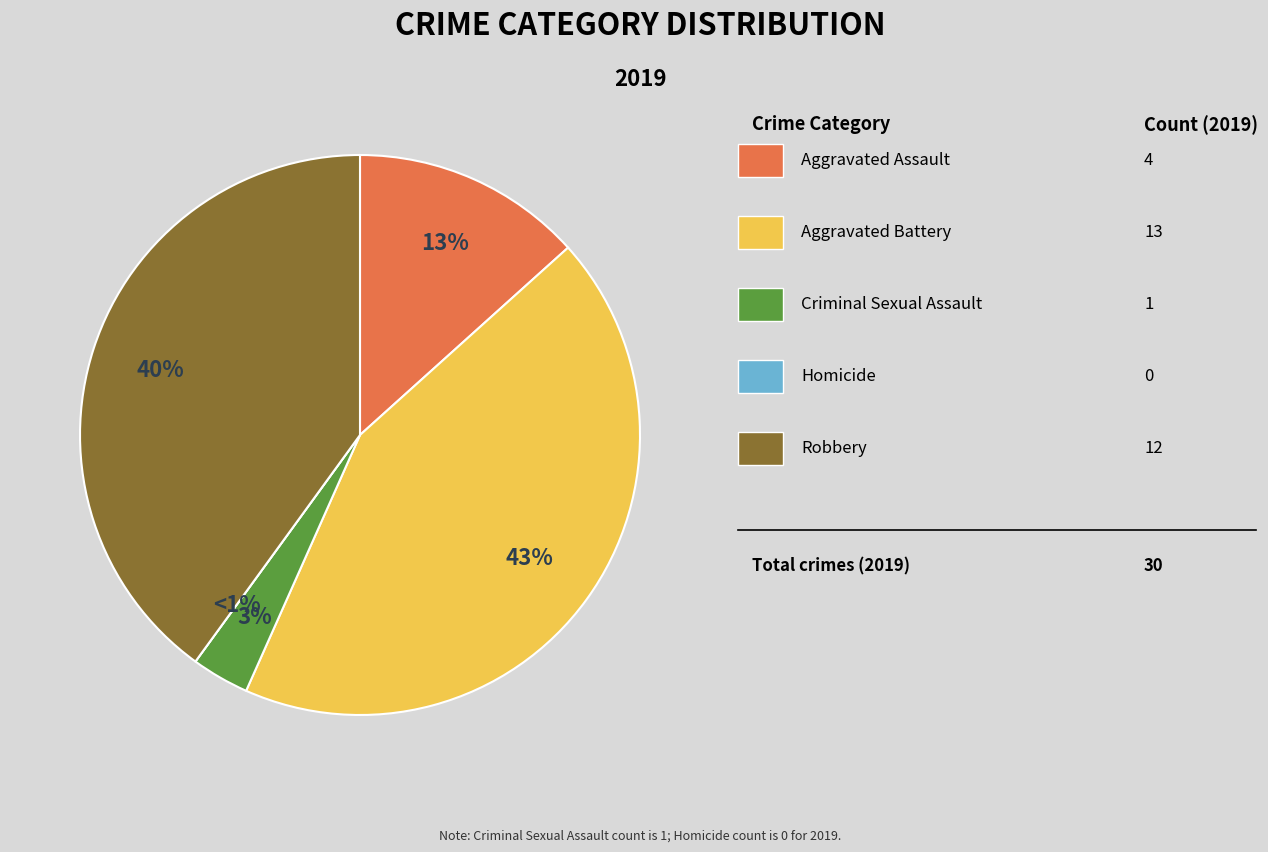

To the nearest percent, what portion does Robbery represent?

40%